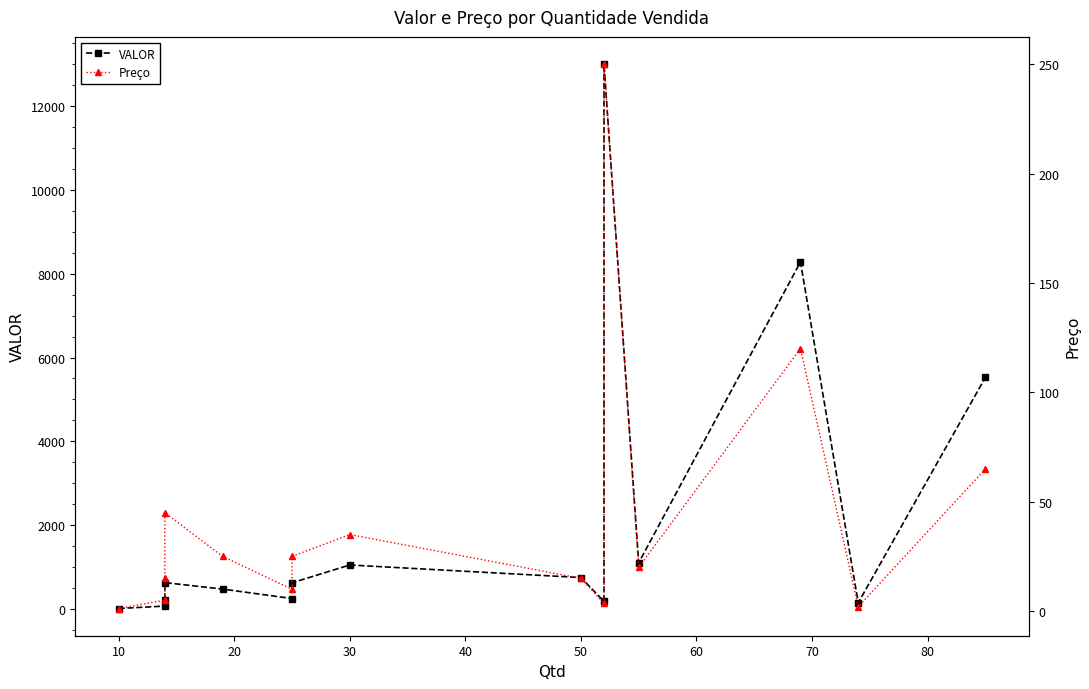

In VALOR, how many points are lower than both neighbors (excluding endpoints)?

4